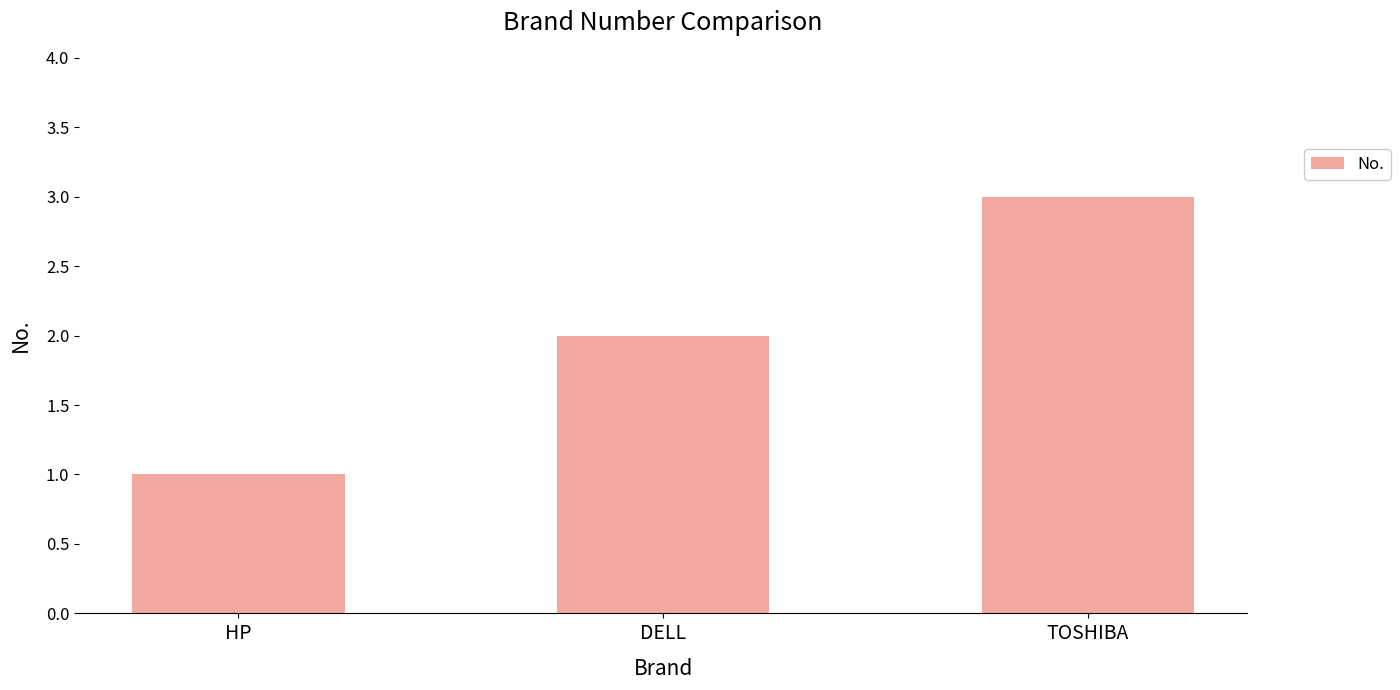

Is it true that the value at TOSHIBA is 2?

False